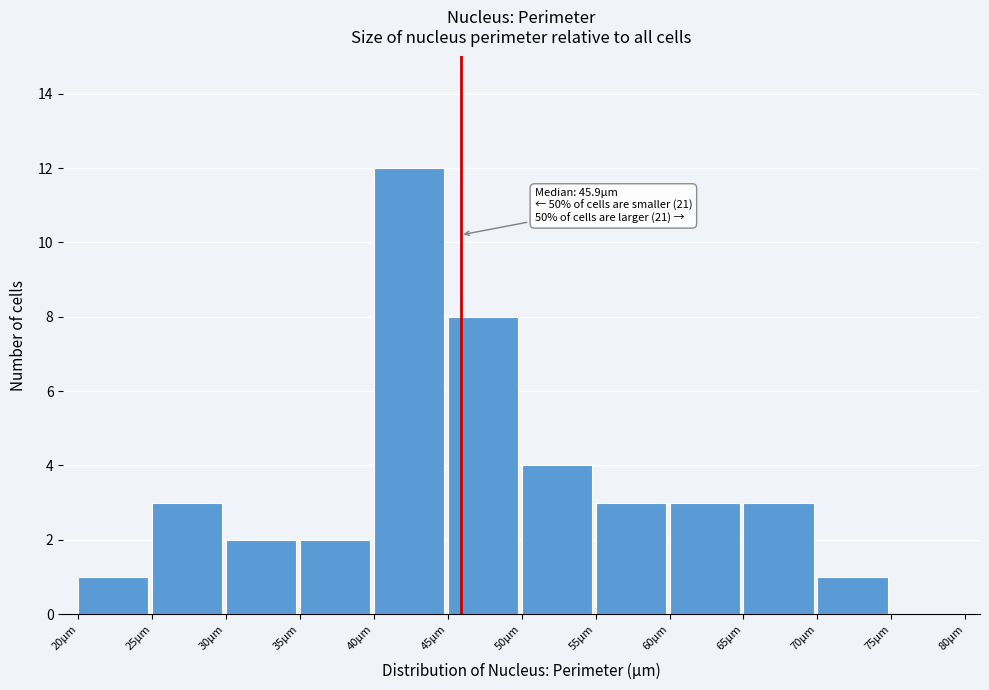

Which range on the x-axis has the tallest bar?

40 to 45